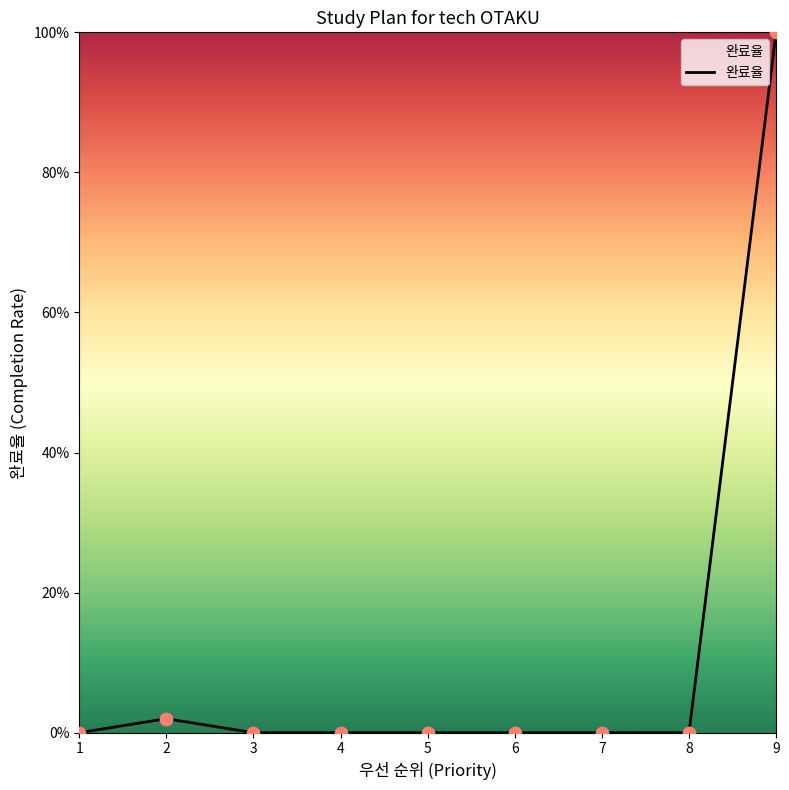

Which has a higher value, 9 or 7?

9